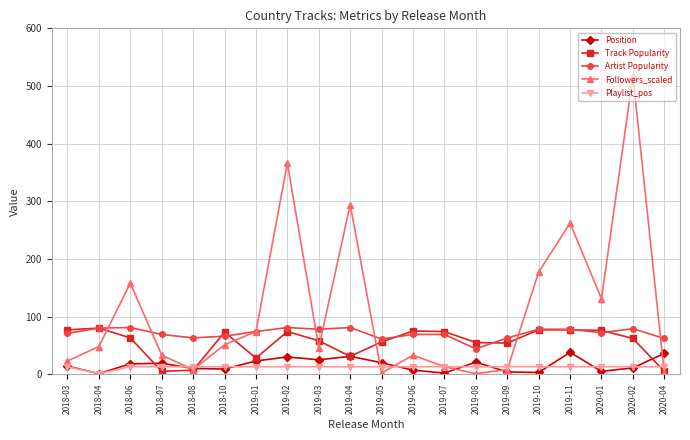

How many lines are shown in the chart?

5